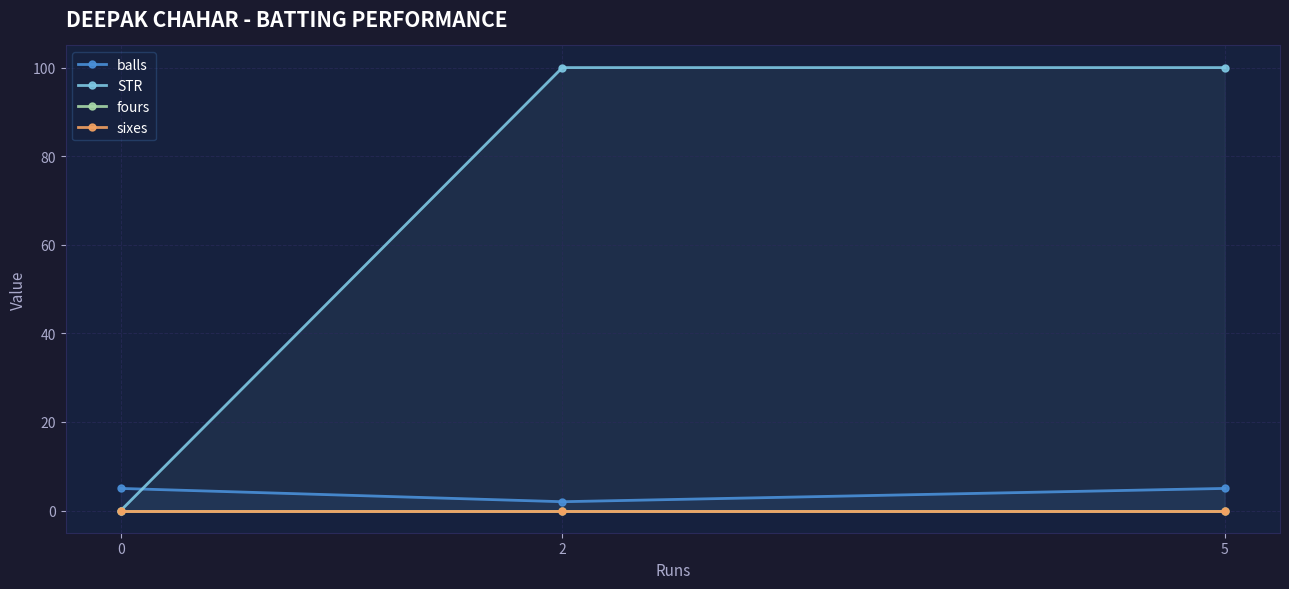

Rank the categories by balls value from highest to lowest.

0, 5, 2